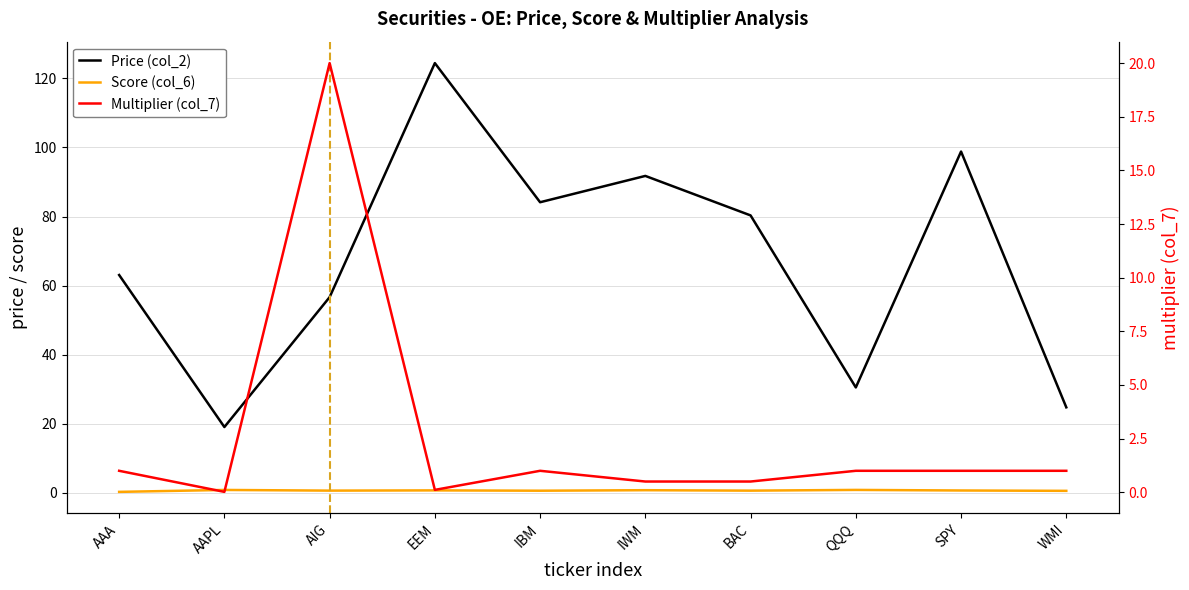

Count the number of data series in this chart.

3